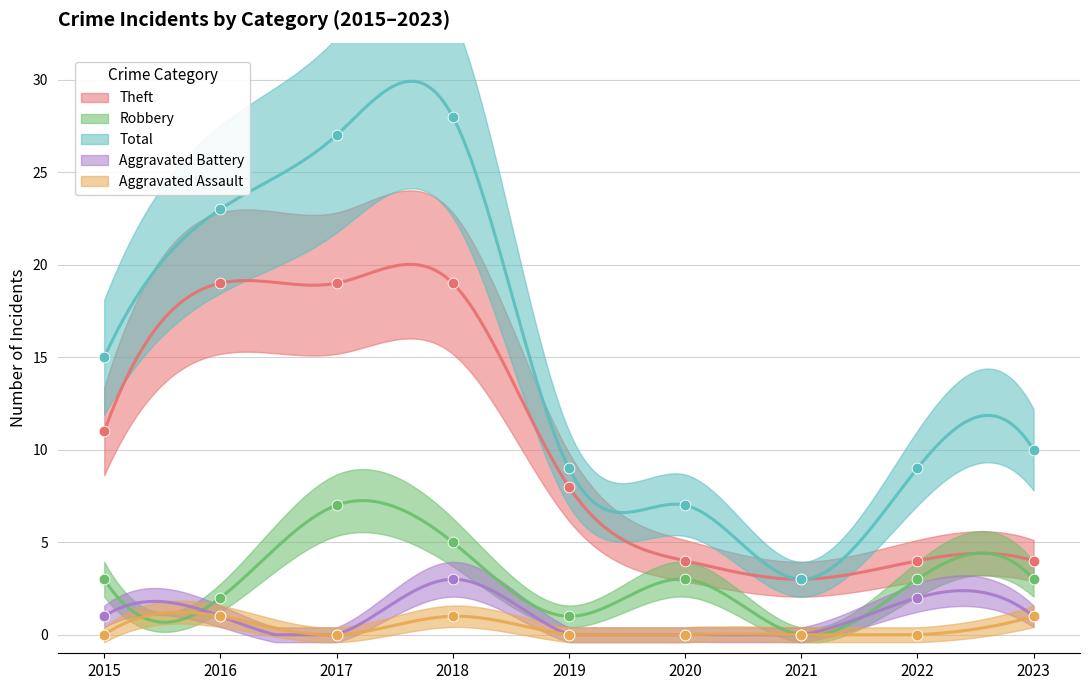

What are all the series names shown in the legend?

Theft, Robbery, Total, Aggravated Battery, Aggravated Assault